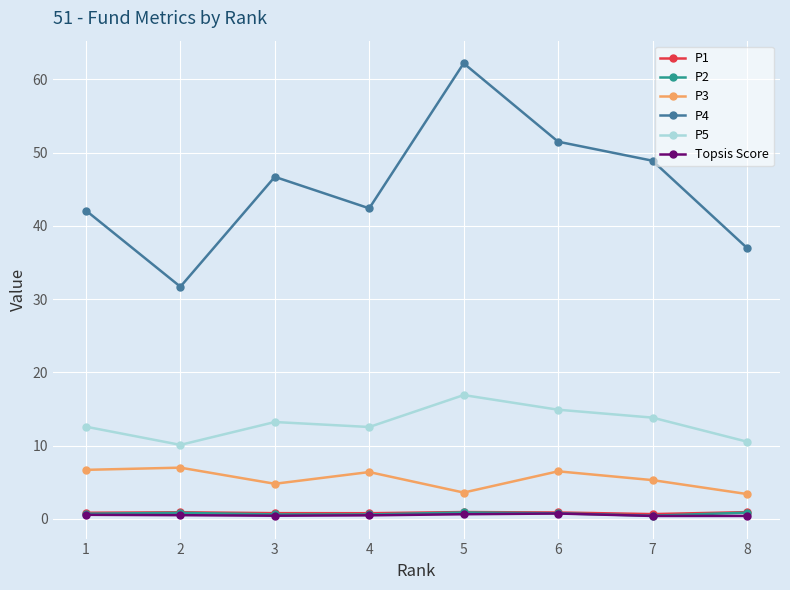

What is the spread (max minus min) of values at 3?

46.3